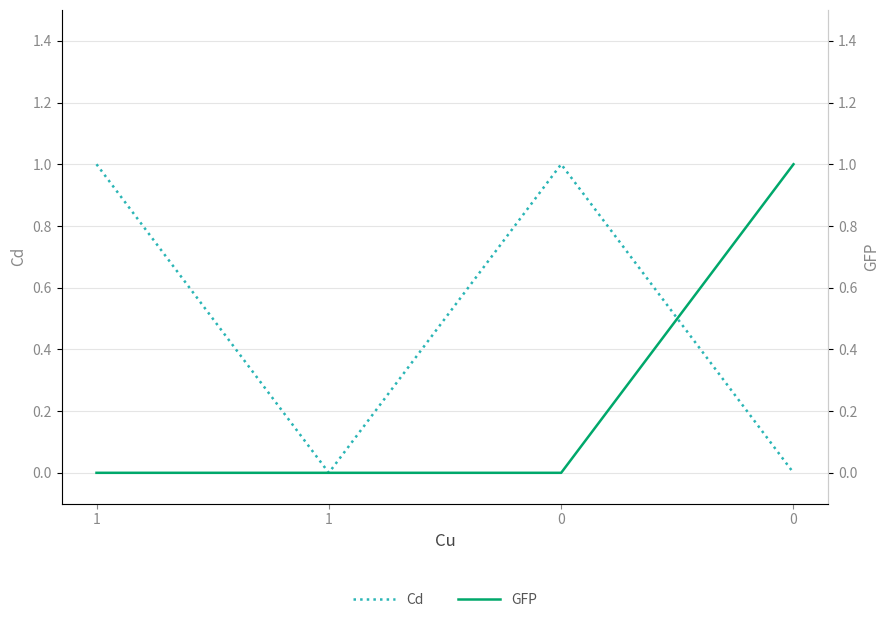

The Cd series shows 1 at 0. True or false?

True